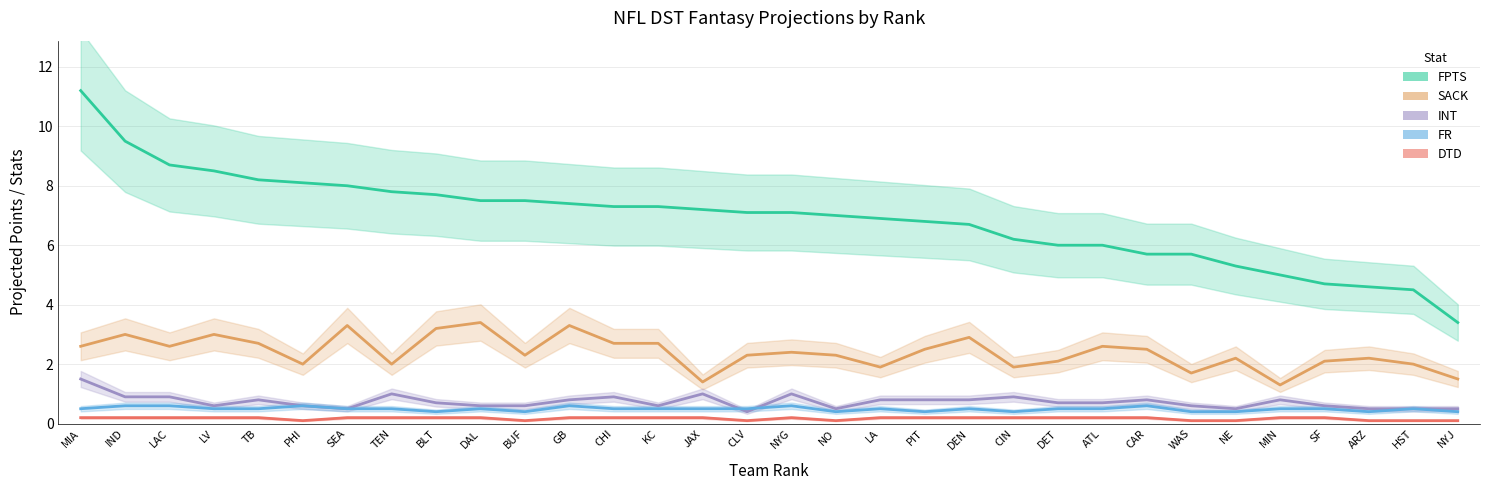

Which has a higher value, KC or CHI?

KC